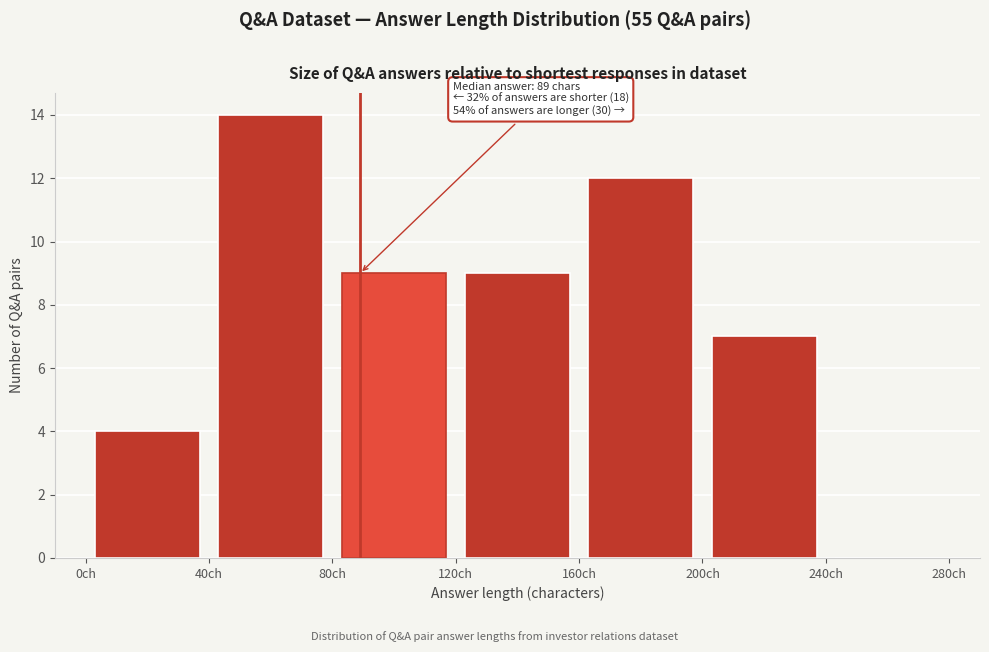

Over which range of the x-axis is the bar tallest?

40 to 80